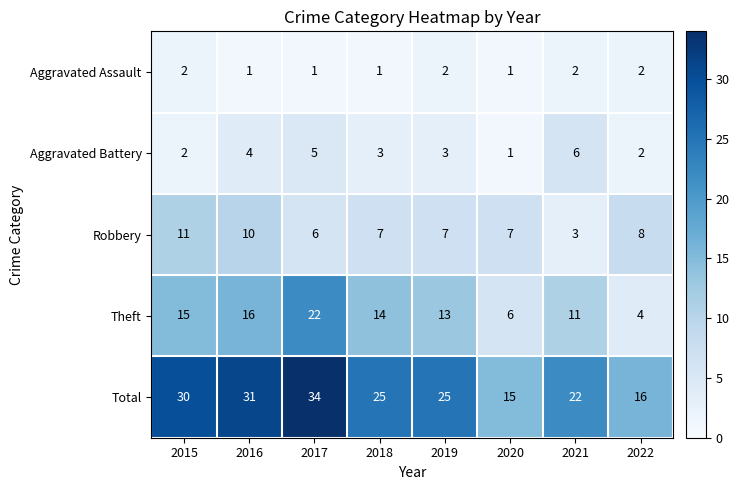

At which label does Theft first exceed 14?

2015